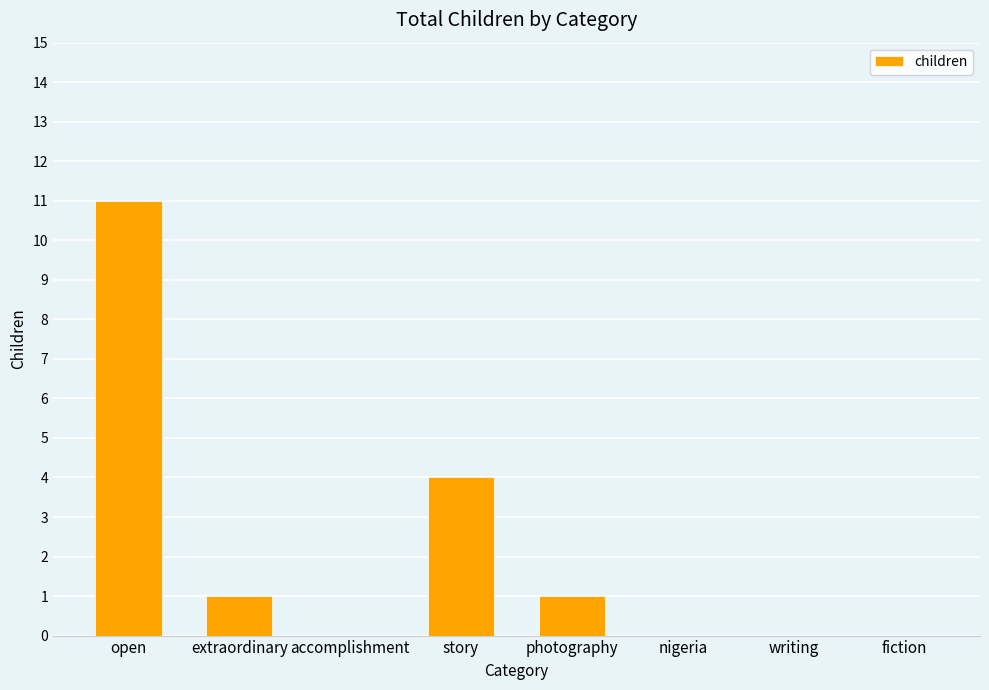

Reading right to left, extract all data points from this chart.

0	0	0	1	4	0	1	11